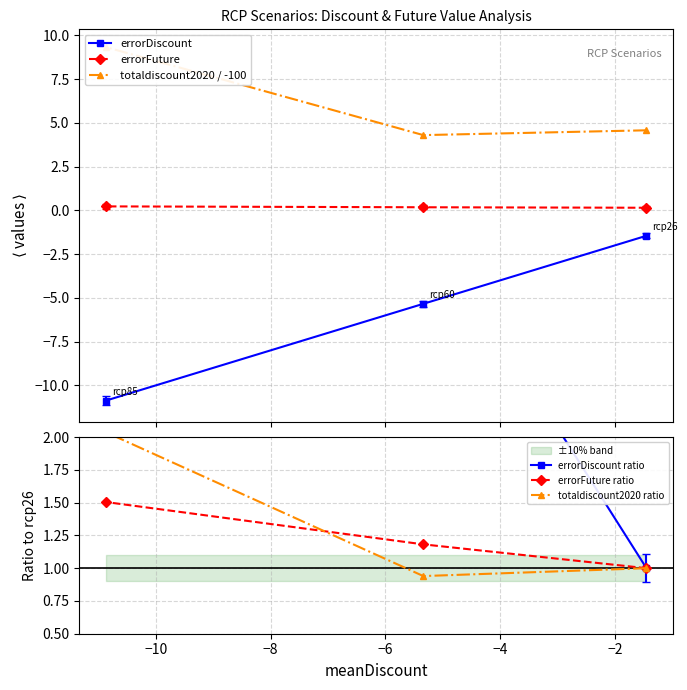

What is the maximum value for errorDiscount?

-1.4